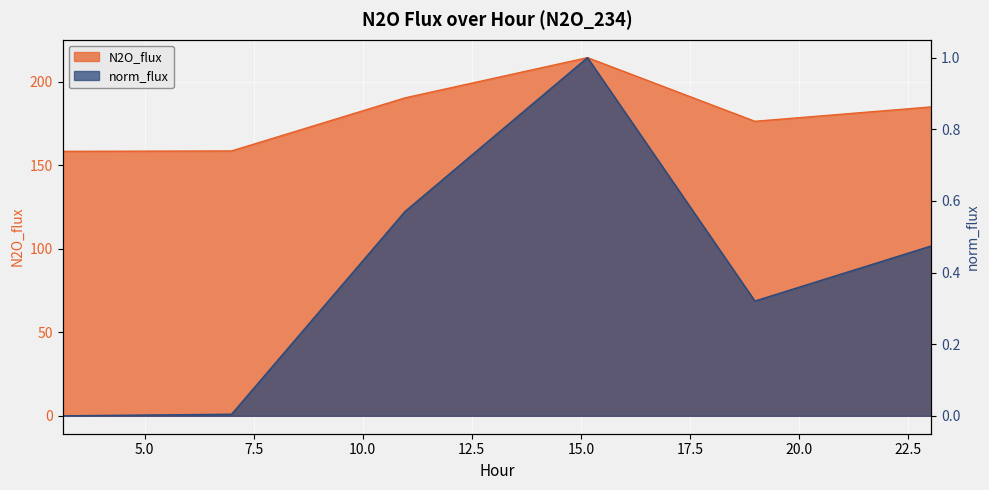

Reading left to right, what are all the values shown in this chart?

N2O_flux: 158.2	158.5	190.2	214.3	176.2	184.8
norm_flux: 0.0	0.0	0.6	1.0	0.3	0.5